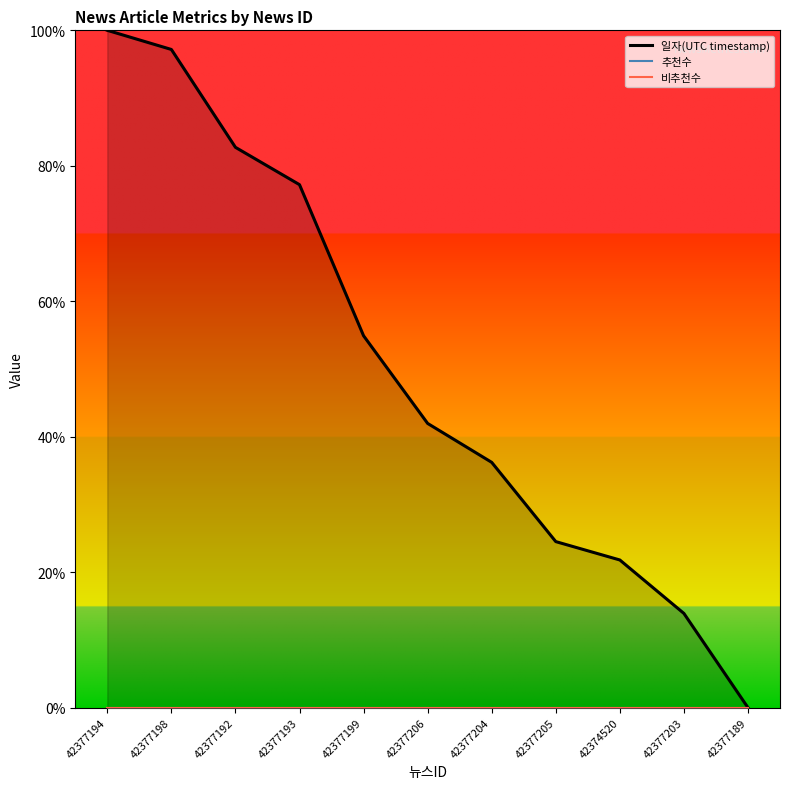

True or false: 일자(UTC timestamp) and 비추천수 intersect in this chart.

False